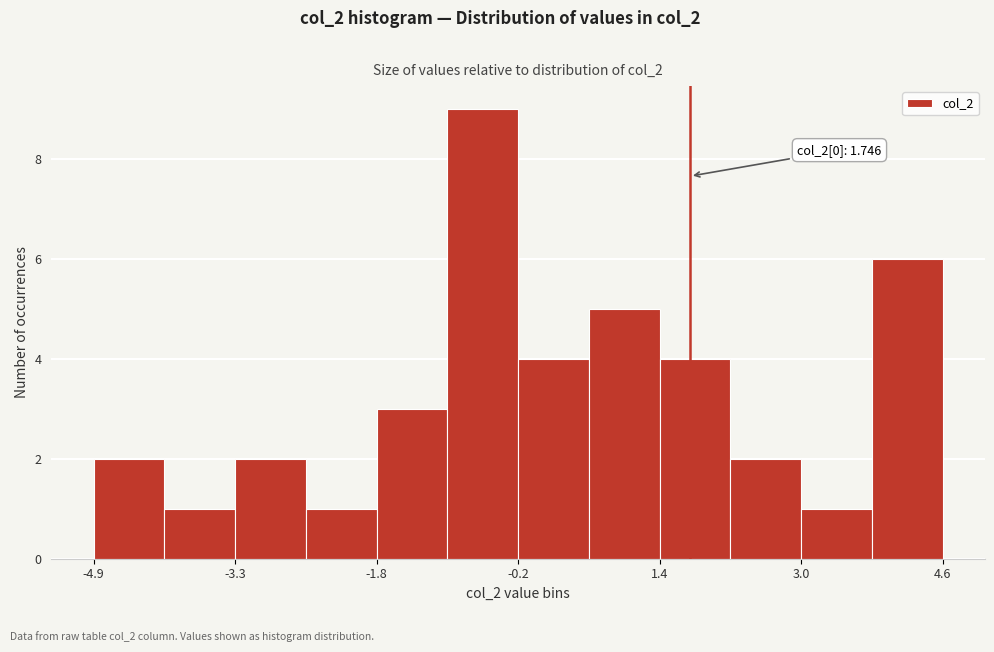

Read against the x-axis, roughly where is the centre of the tallest bar?

-0.6